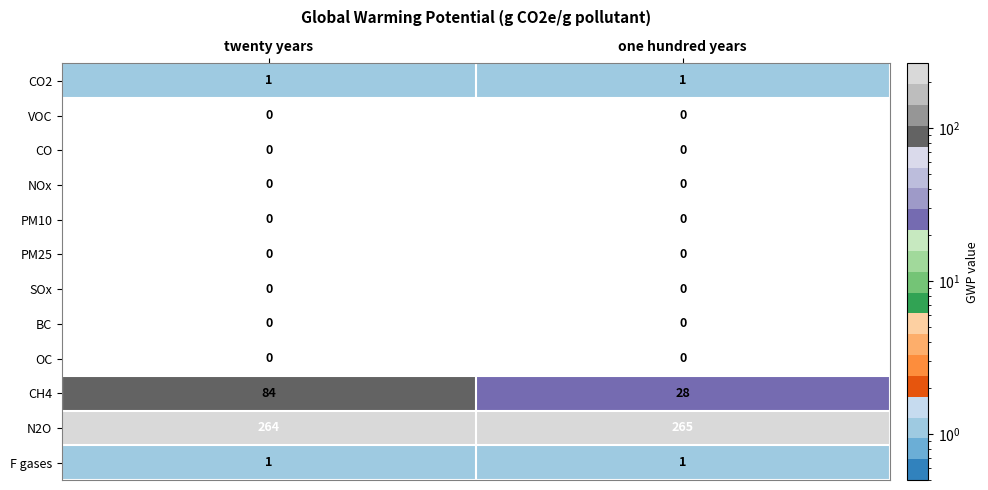

Between twenty years and one hundred years, which series saw the biggest shift?

CH4